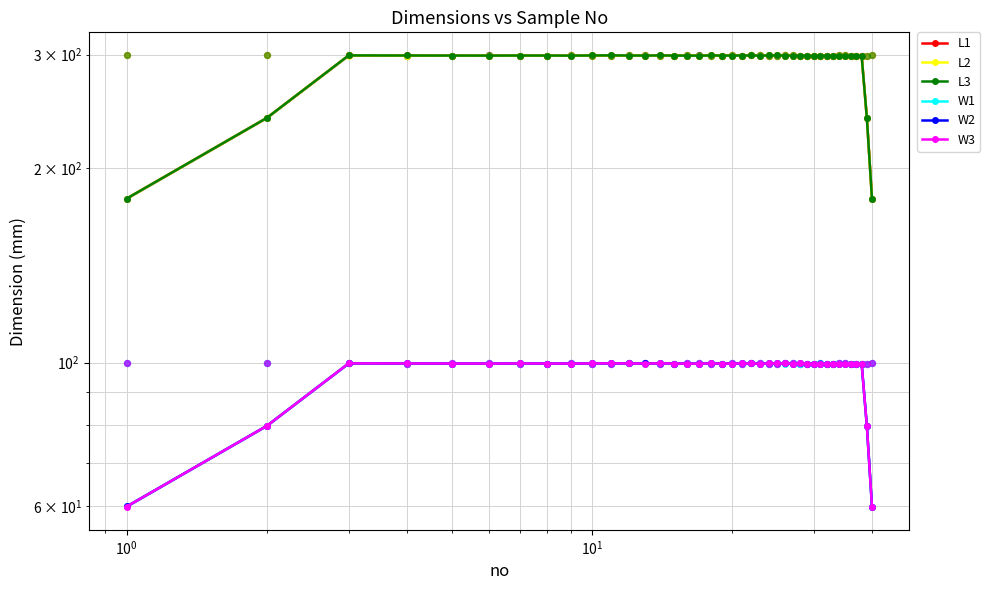

At how many categories does at least one series exceed 233?

38